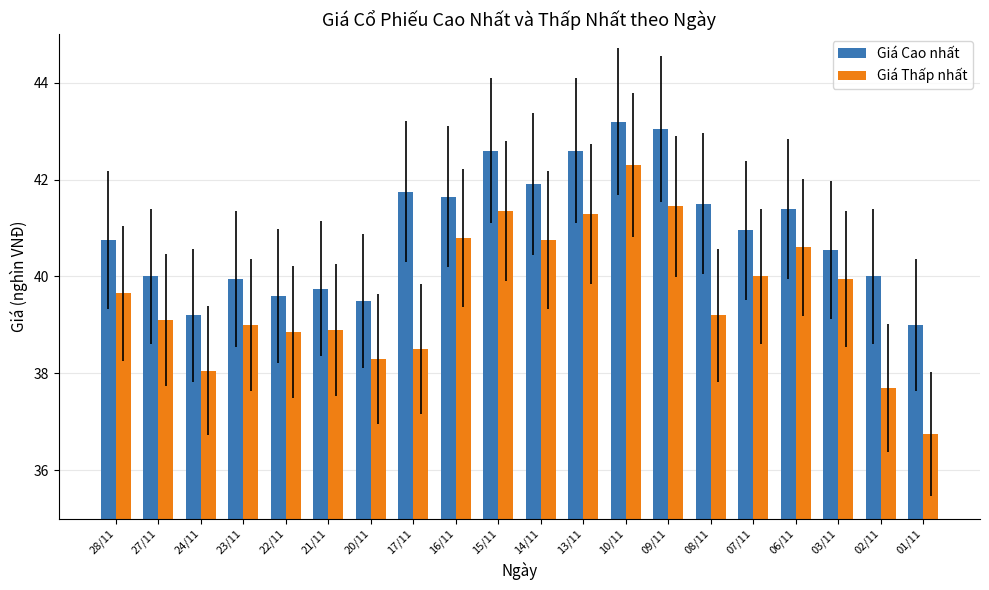

Which category has the highest value across all series?

10/11